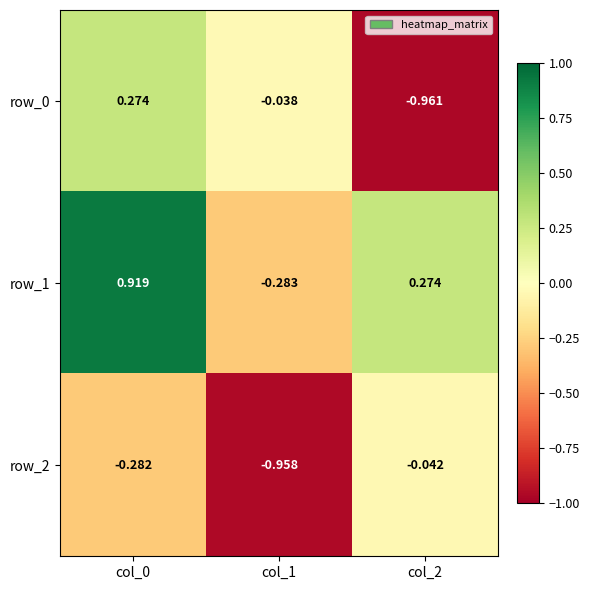

Is the value of row_2 at col_1 greater than the value of row_0 at col_1?

No